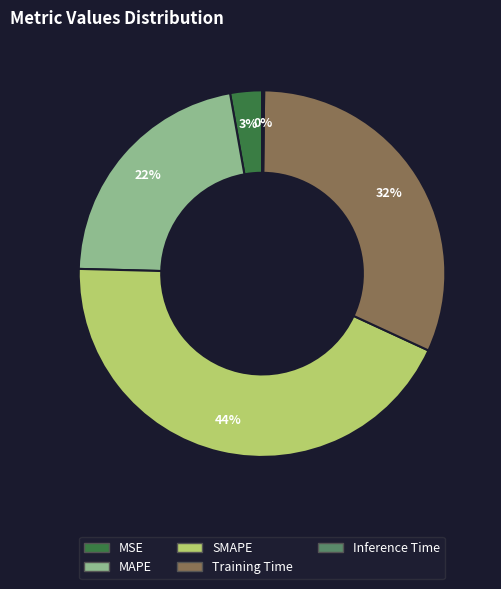

Which category has the biggest portion of the pie?

SMAPE